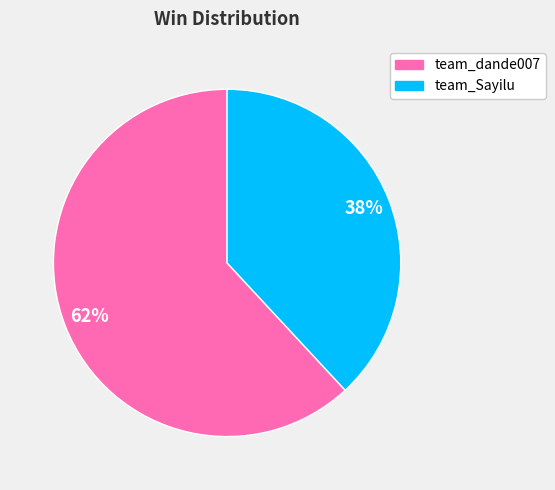

How many slices are in this pie chart?

2